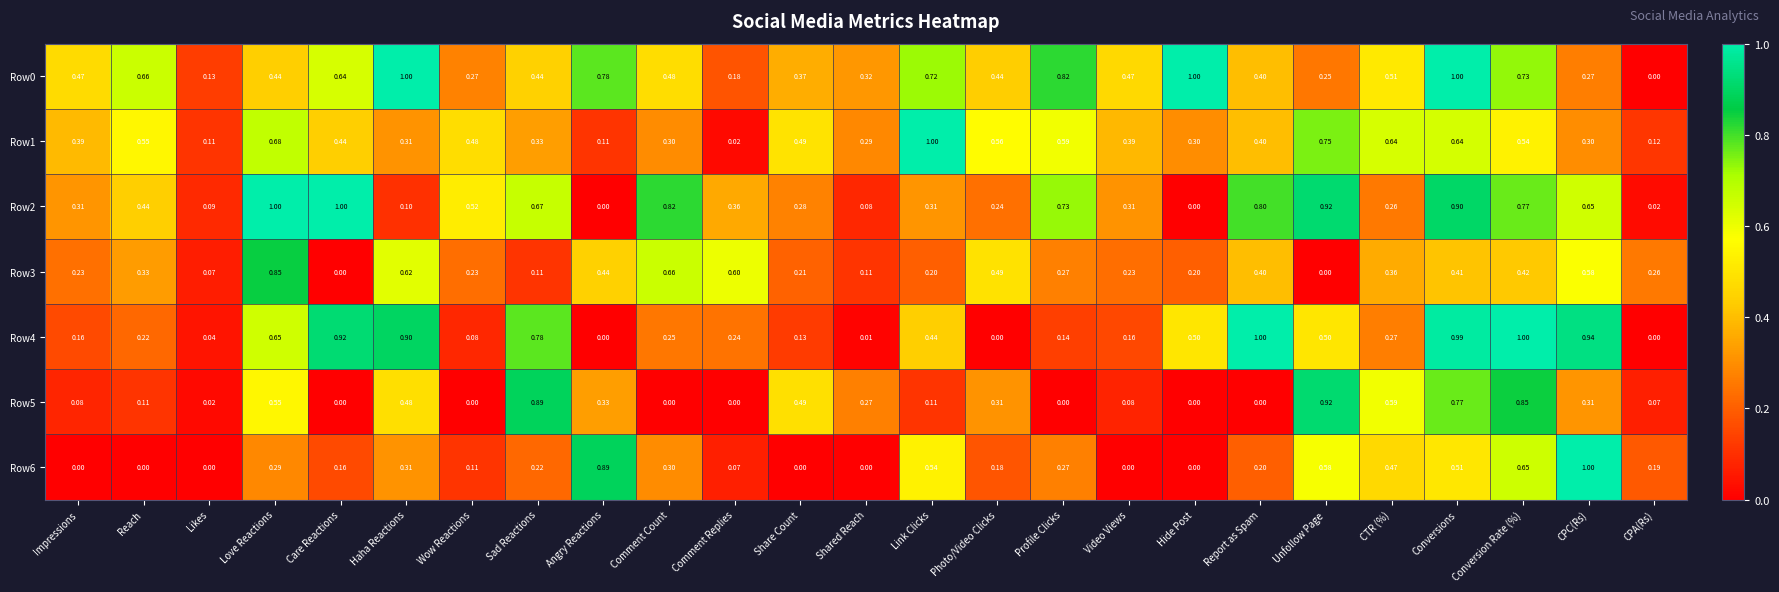

Is the value of Row0 at Likes greater than the value of Row6 at Impressions?

Yes